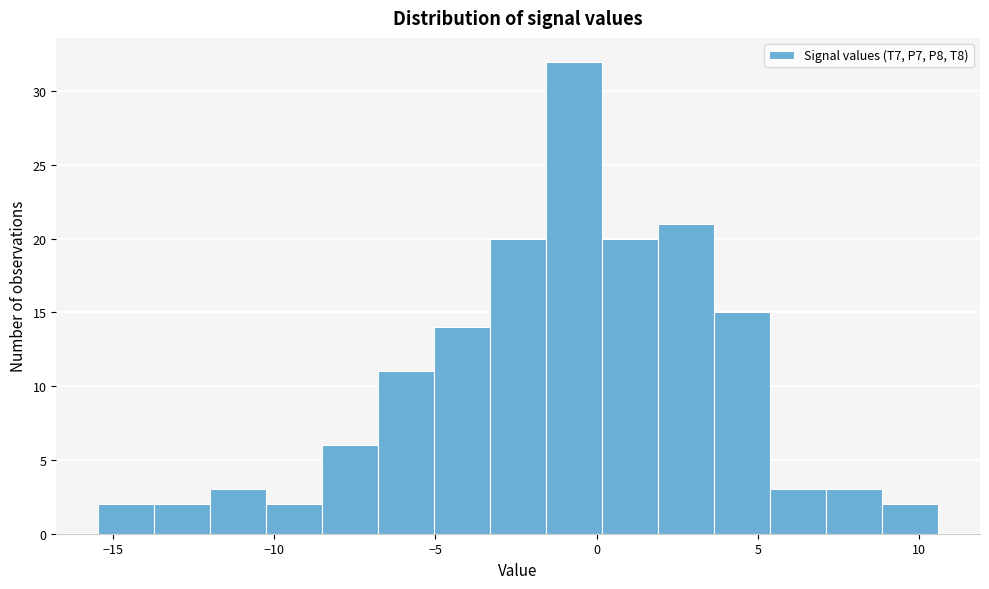

Around what value on the x-axis is the tallest bar? Give the approximate position of its centre, as read against the axis.

-0.5